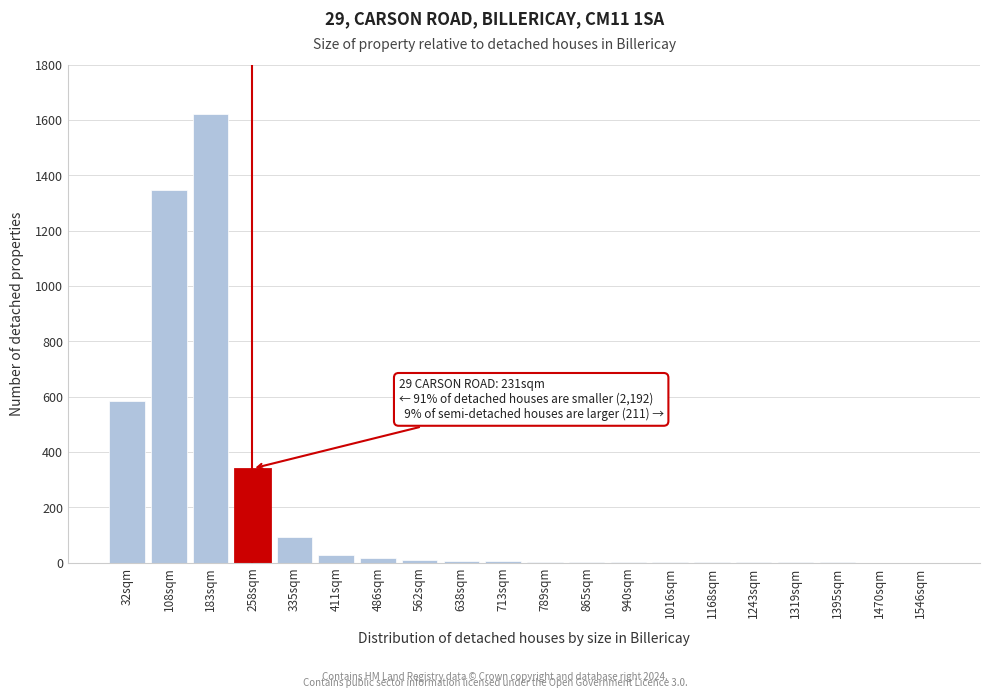

The value at 1546sqm is 861. True or false?

False